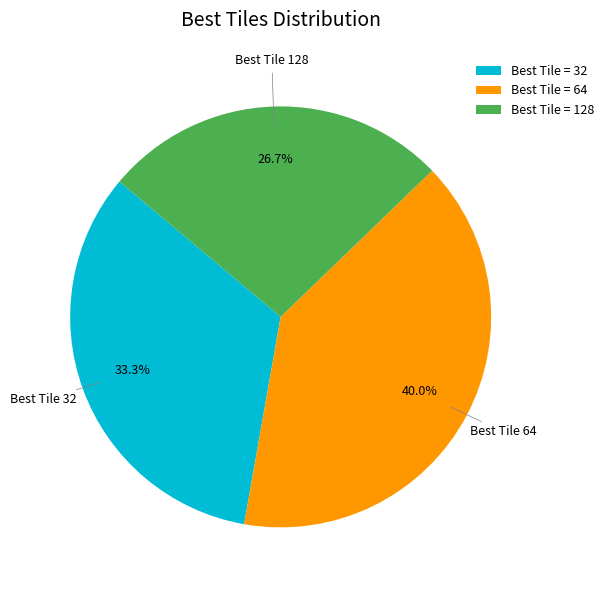

Which category has the smallest portion of the pie?

Best Tile 128